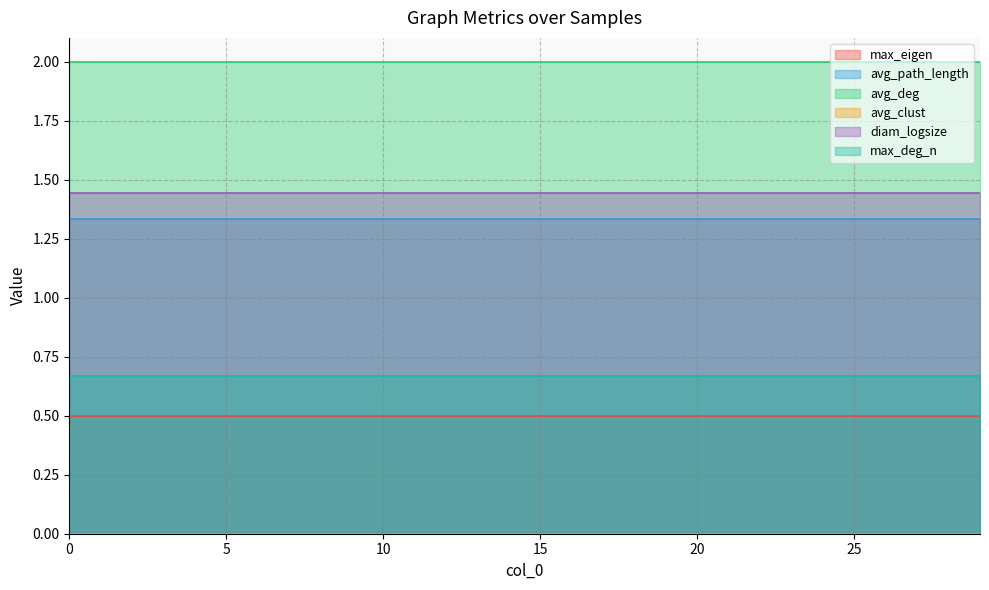

How many lines are shown in the chart?

6